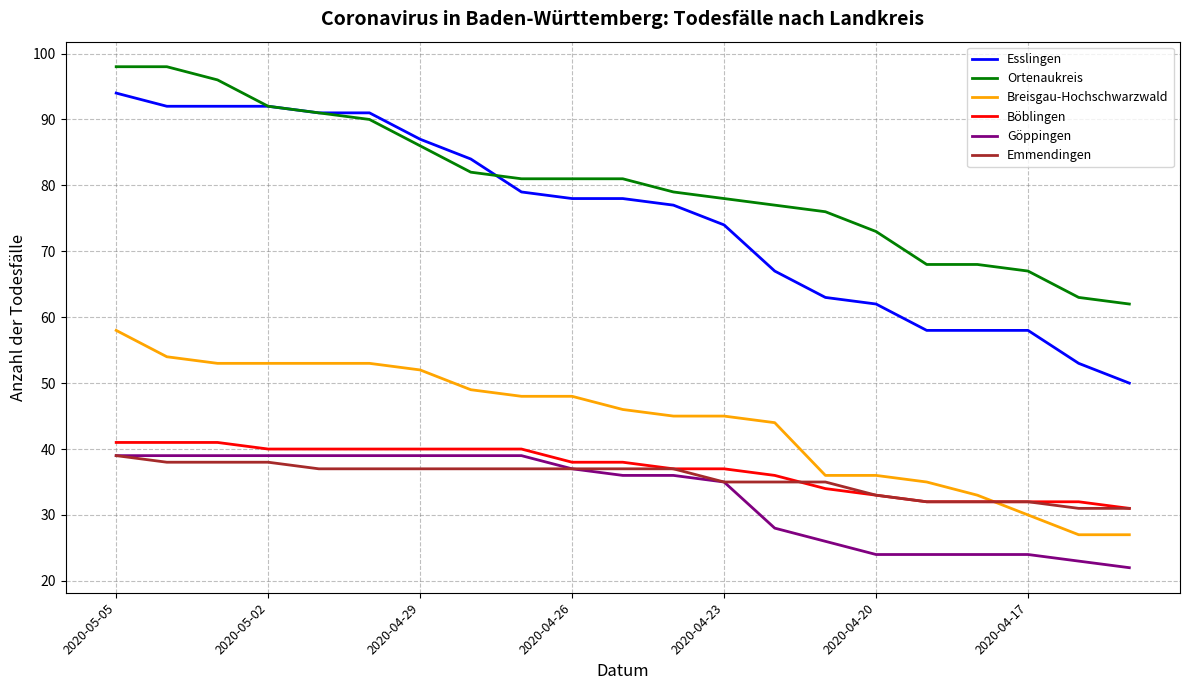

What is the greatest value displayed?

98